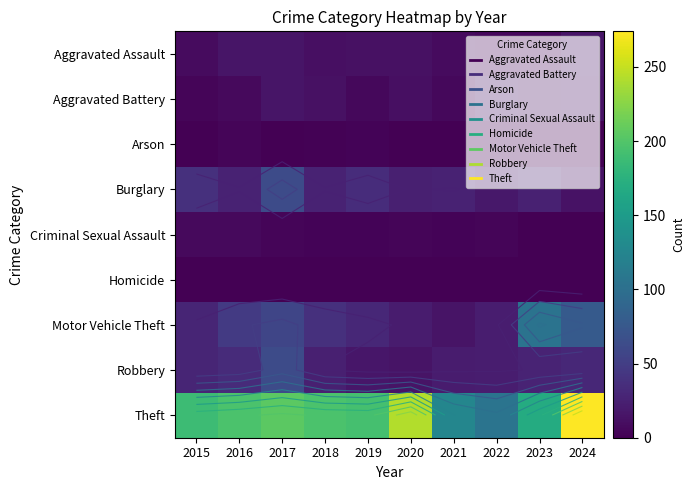

True or false: Criminal Sexual Assault has a value of 1 at 2023.

True